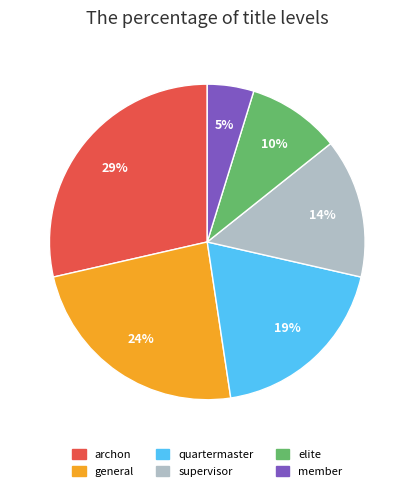

True or false: quartermaster accounts for 19% of the total.

True